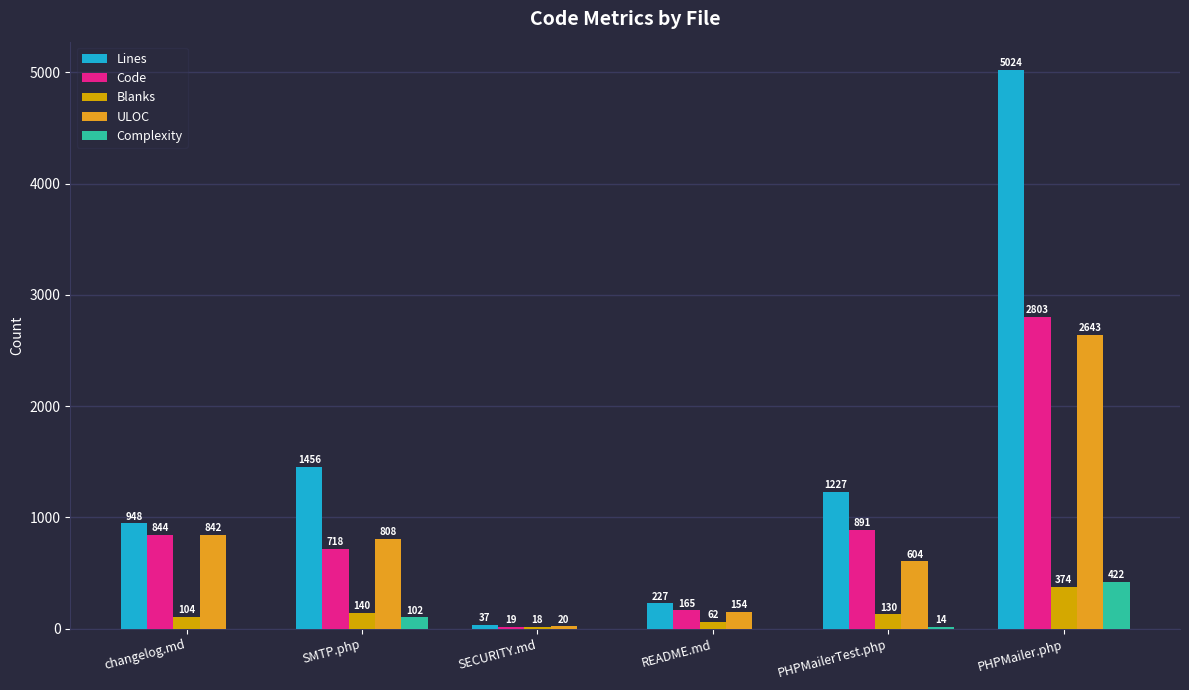

Which category has the lowest value across all series?

changelog.md